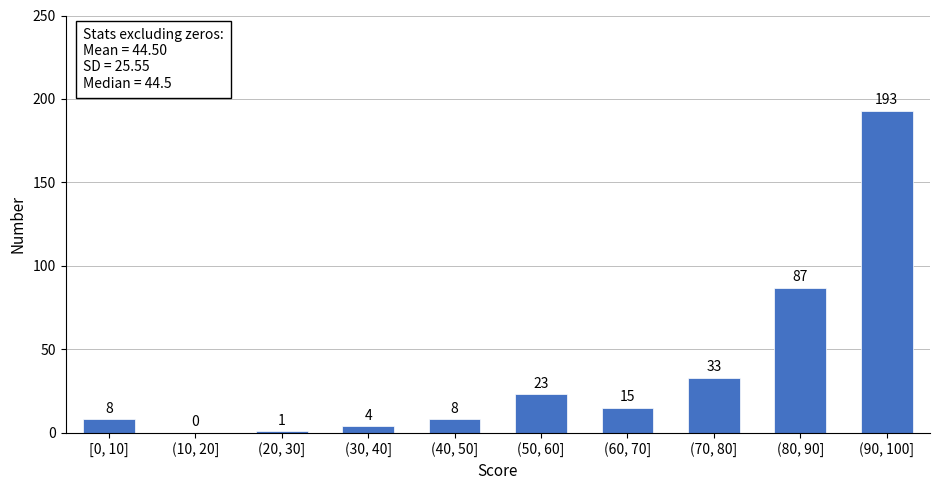

Reading left to right, transcribe all the data shown in this chart.

[0, 10]=8	(10, 20]=0	(20, 30]=1	(30, 40]=4	(40, 50]=8	(50, 60]=23	(60, 70]=15	(70, 80]=33	(80, 90]=87	(90, 100]=193